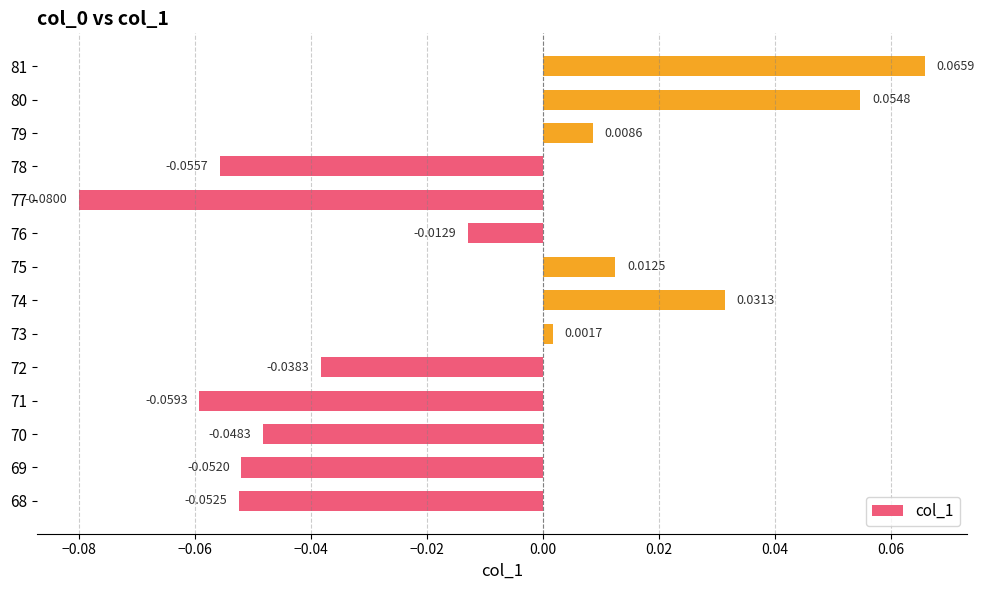

Between 81 and 71, which is larger?

81